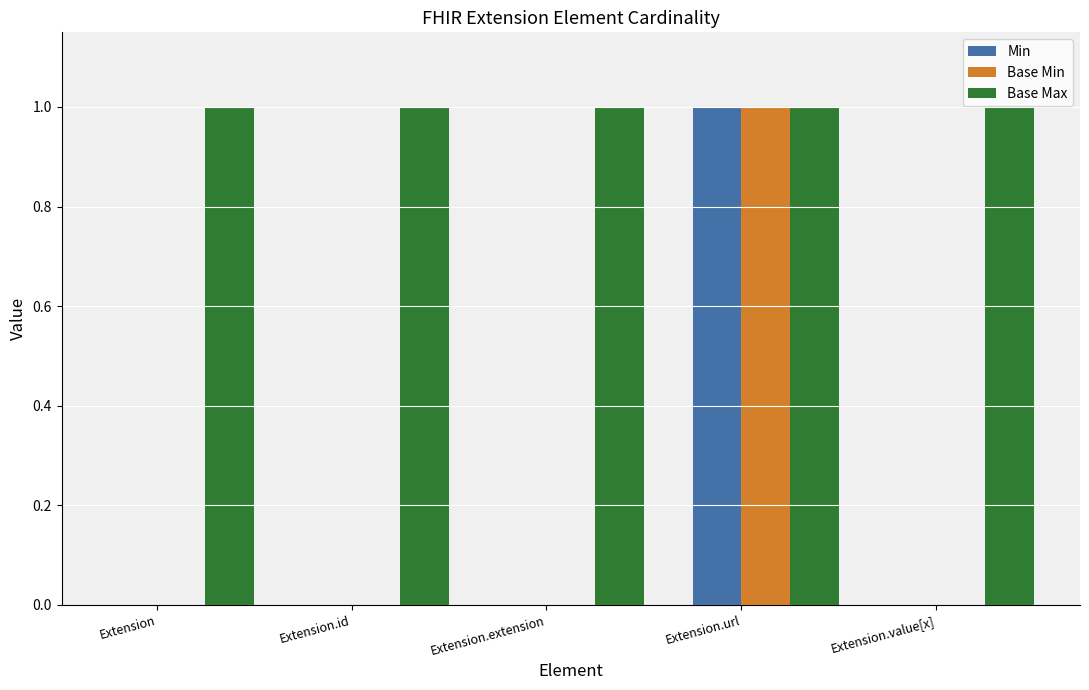

What is the sum of all Base Max values?

5